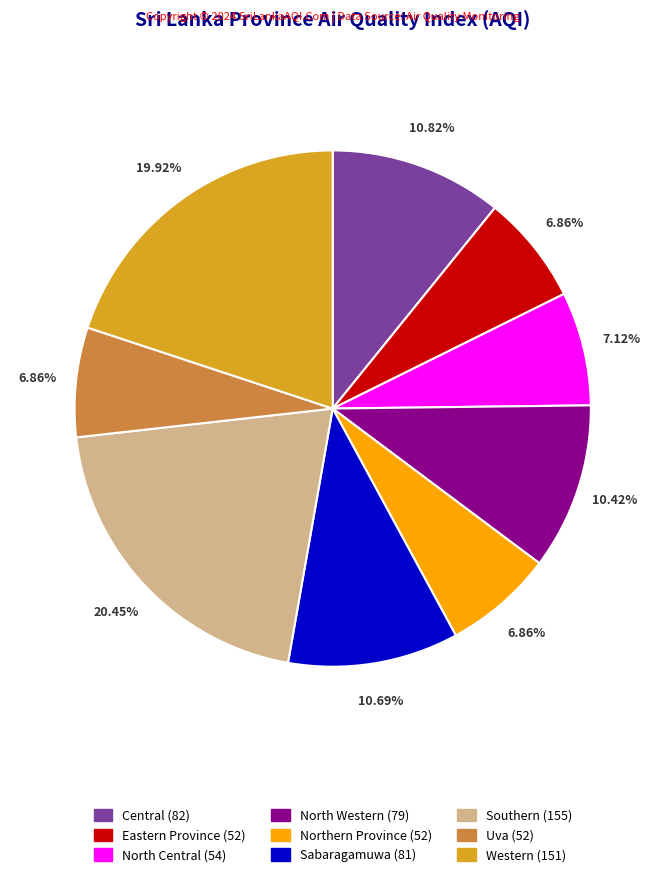

Approximately how many times larger is the value at Western compared to Uva?

2.9